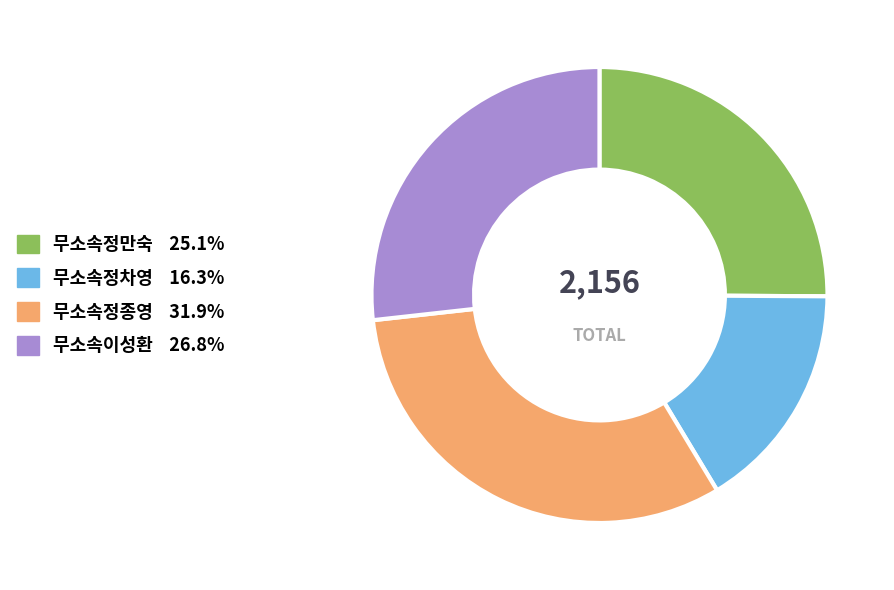

Is there any slice that represents more than half of the pie?

No